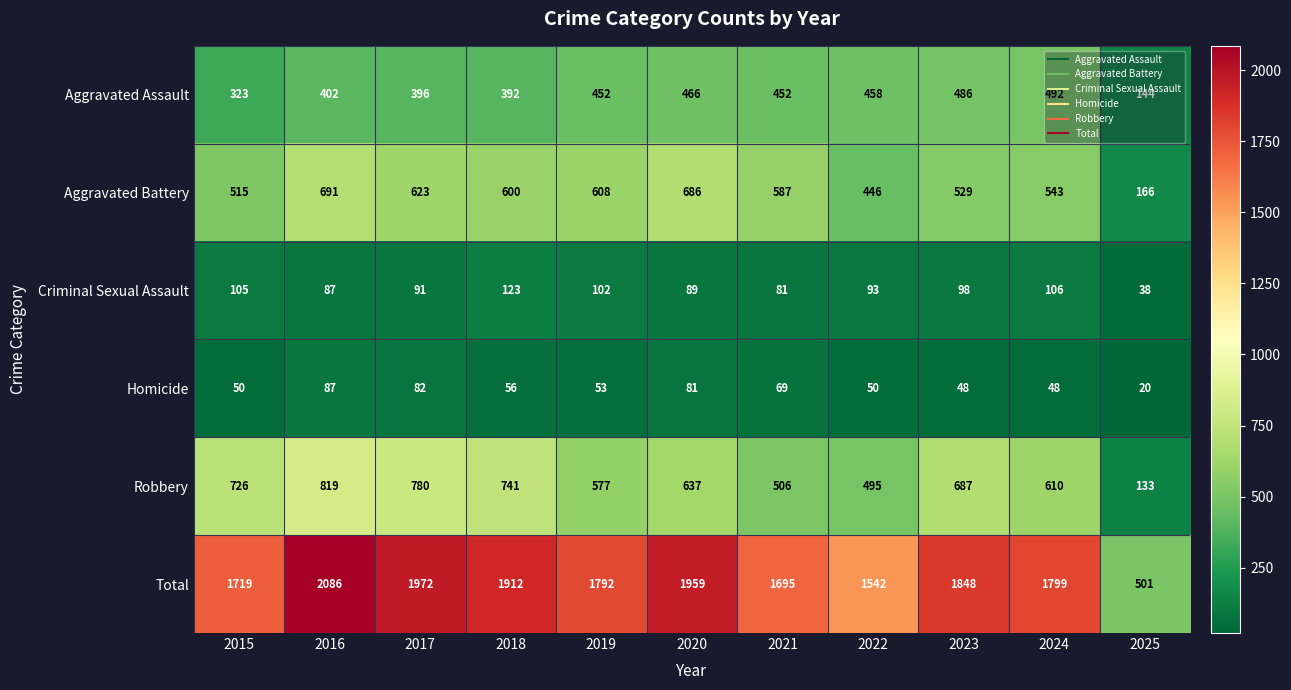

Which category has the highest value across all series?

2016